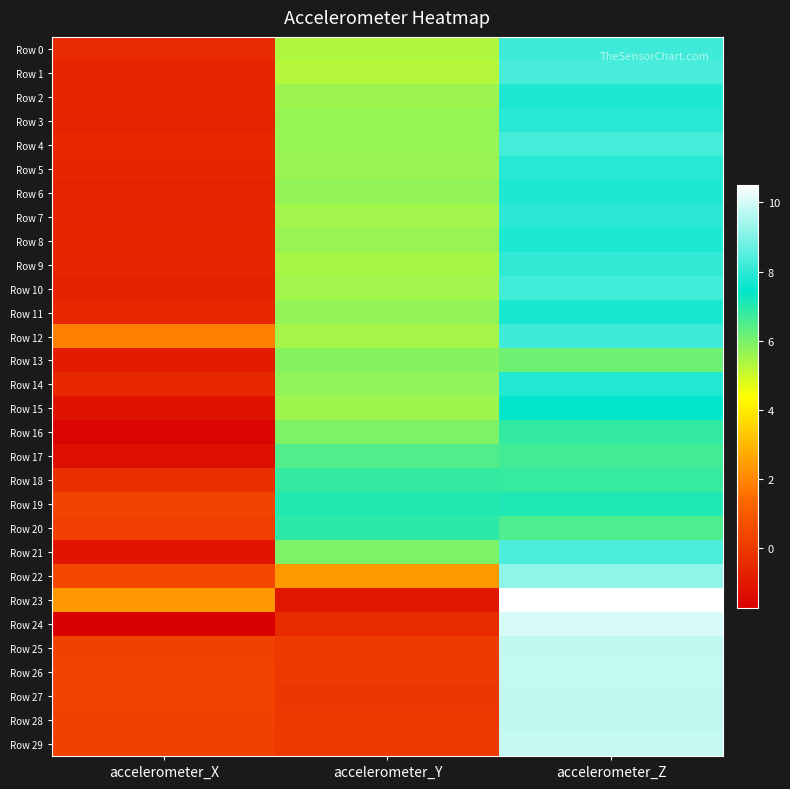

At how many categories does at least one series exceed 9?

1